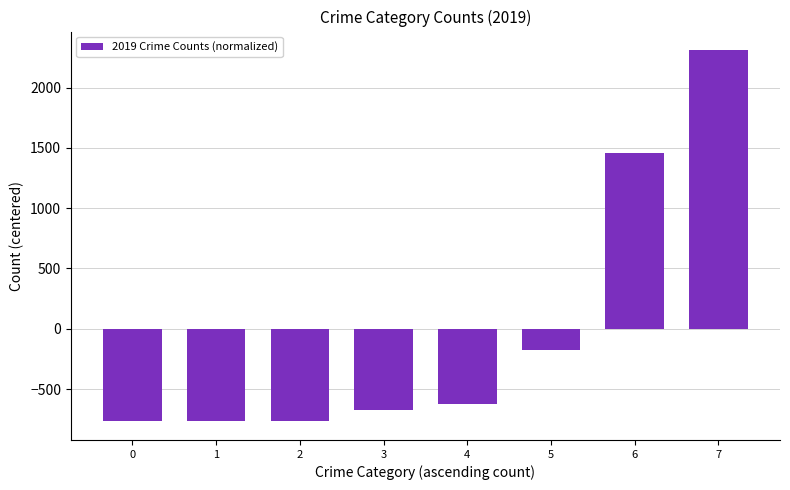

What value does the data have at 0?

-768.6